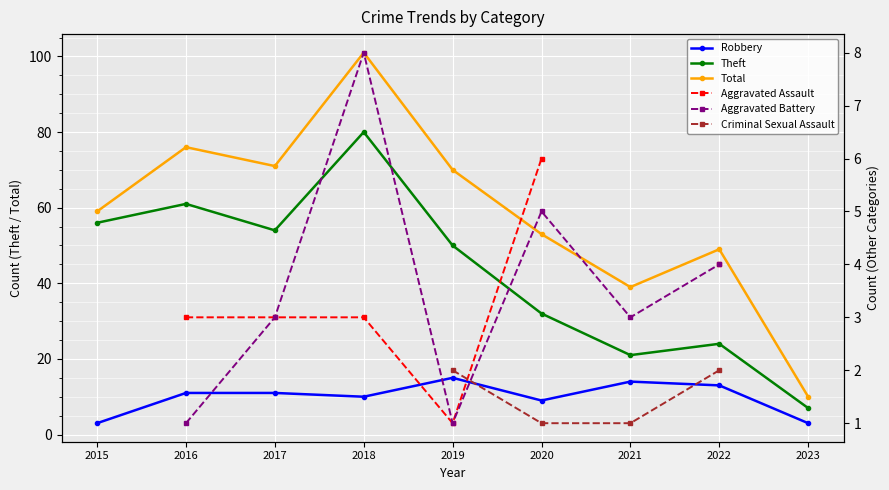

What is the difference between the maximum and second lowest values in the Robbery series?

12.0